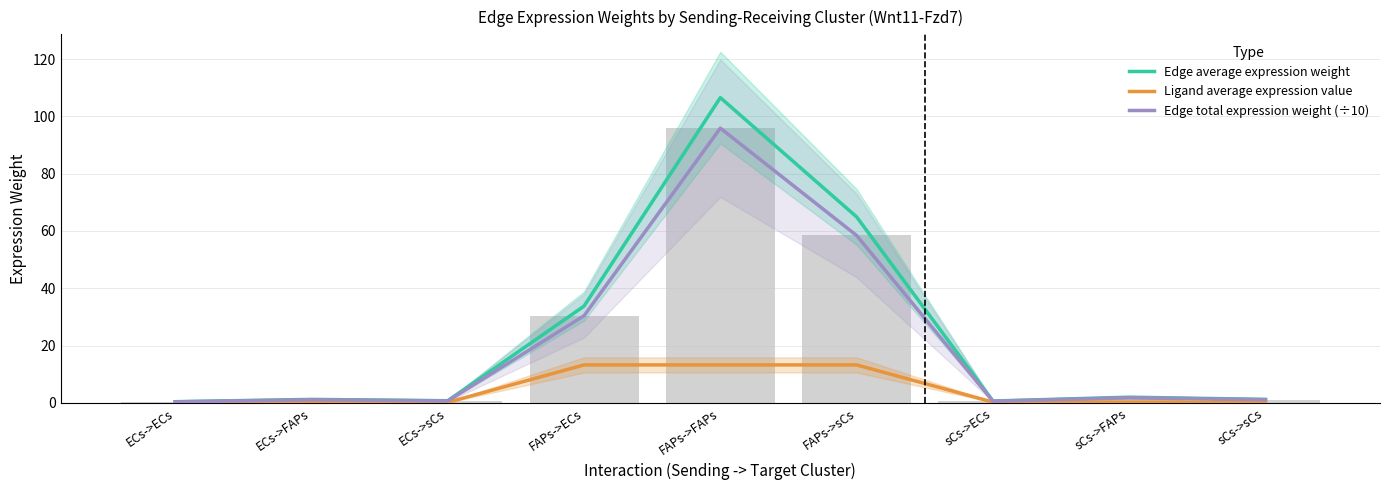

Rank the categories by Edge total expression weight (÷10) value from lowest to highest.

ECs->ECs, sCs->ECs, ECs->sCs, ECs->FAPs, sCs->sCs, sCs->FAPs, FAPs->ECs, FAPs->sCs, FAPs->FAPs